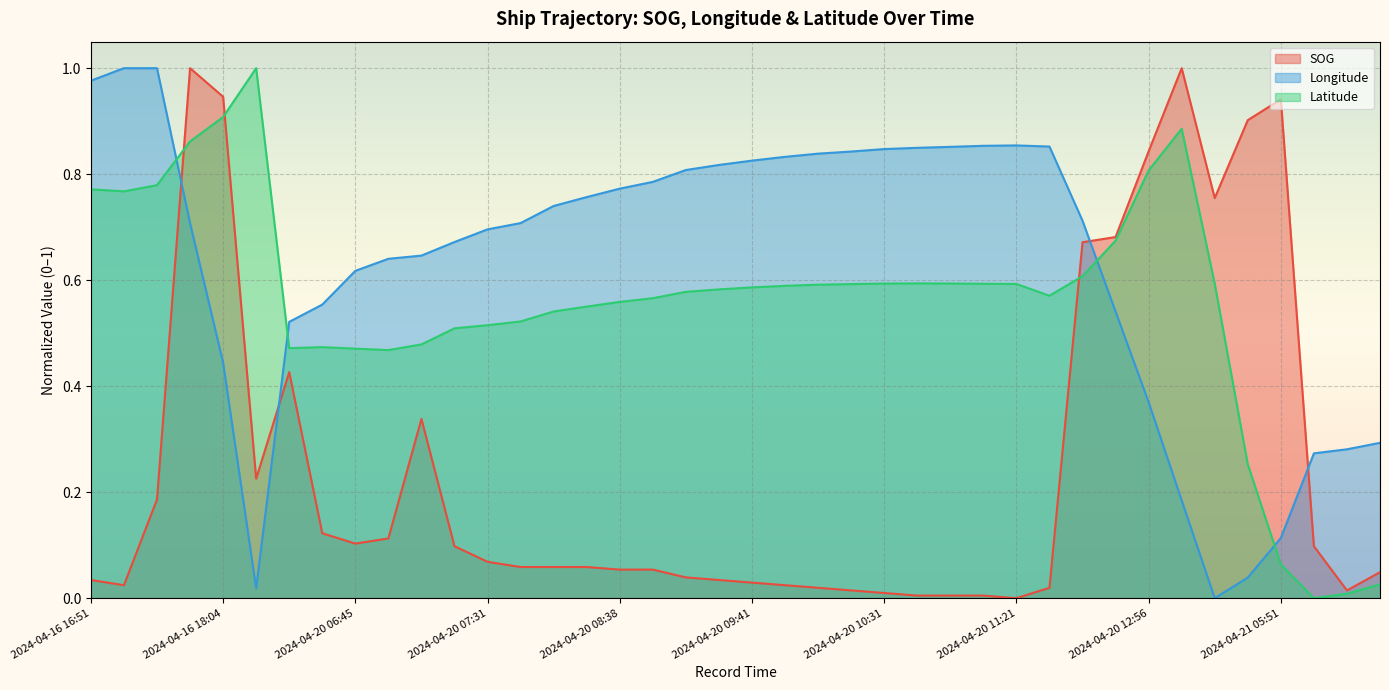

What is the sum of all SOG values?

10.1